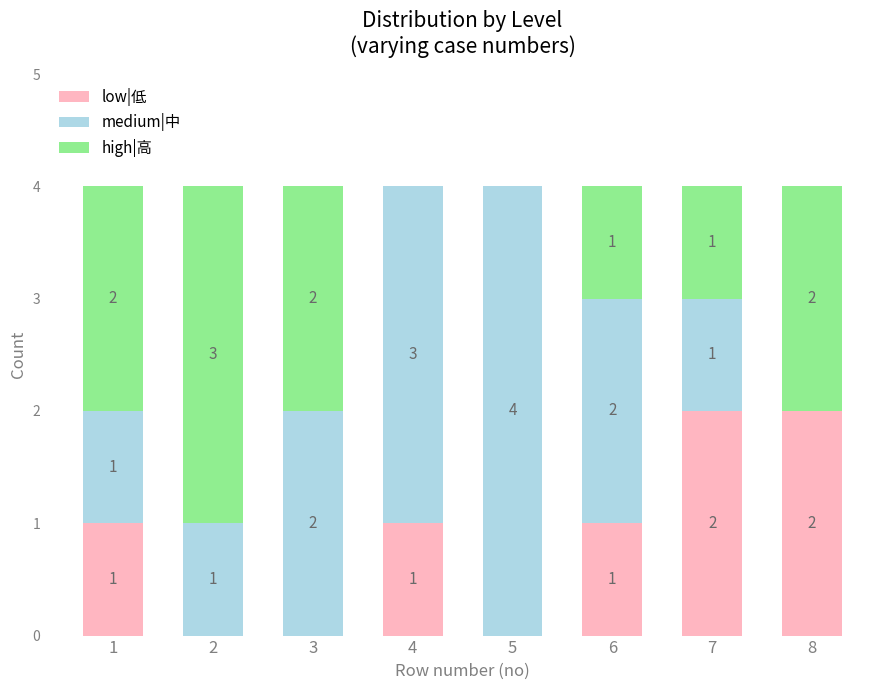

The low|低 series shows 1 at 1. True or false?

True